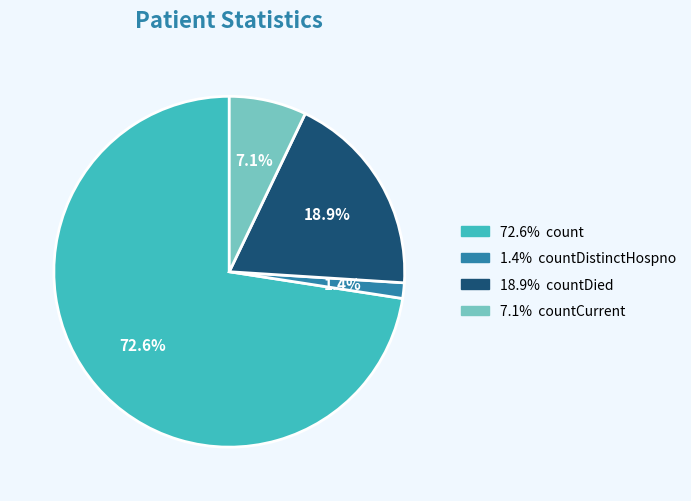

Is there a majority slice in this chart?

Yes